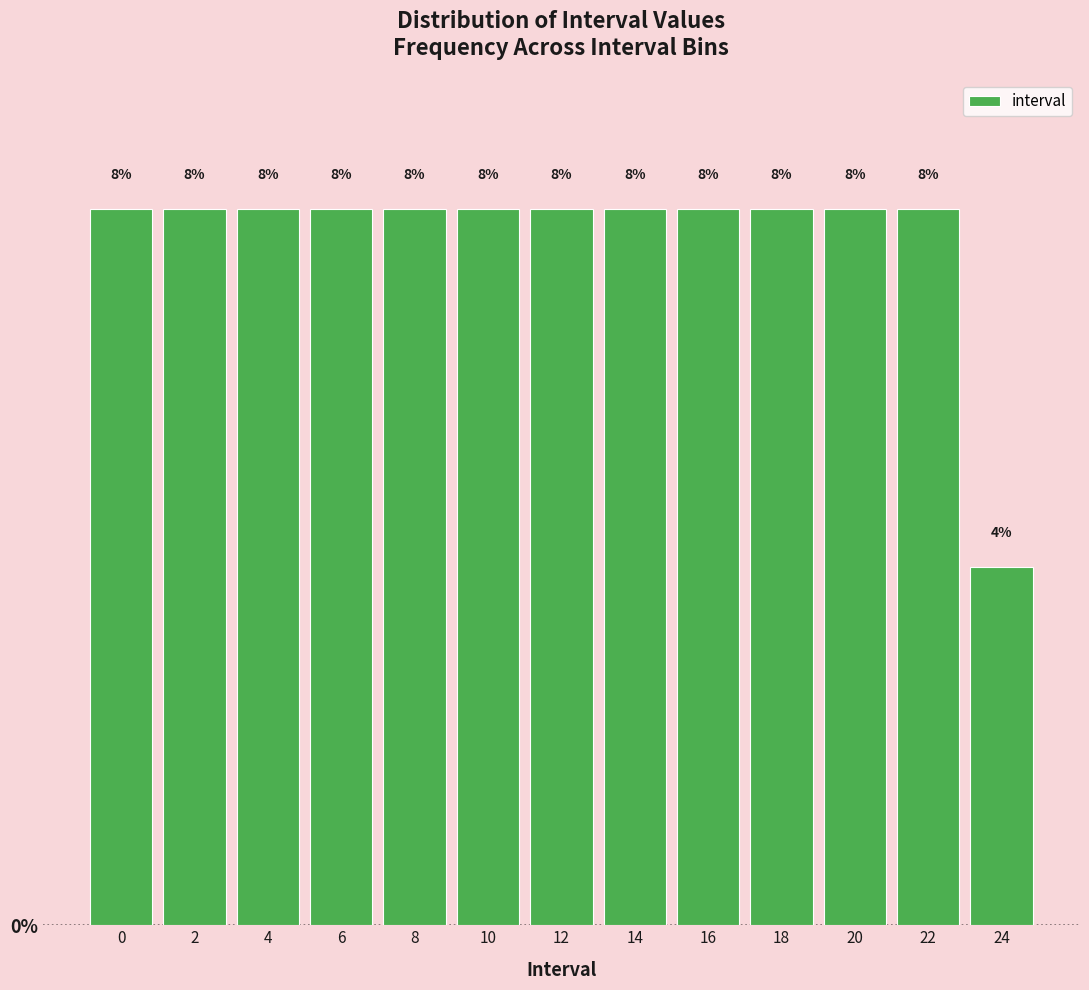

Reading left to right, transcribe all the data shown in this chart.

0=8	2=8	4=8	6=8	8=8	10=8	12=8	14=8	16=8	18=8	20=8	22=8	24=4